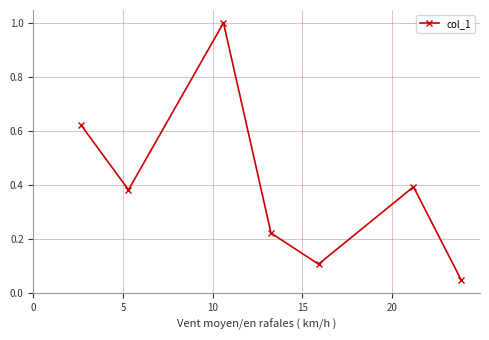

Is this an area chart (filled region under the line)?

No